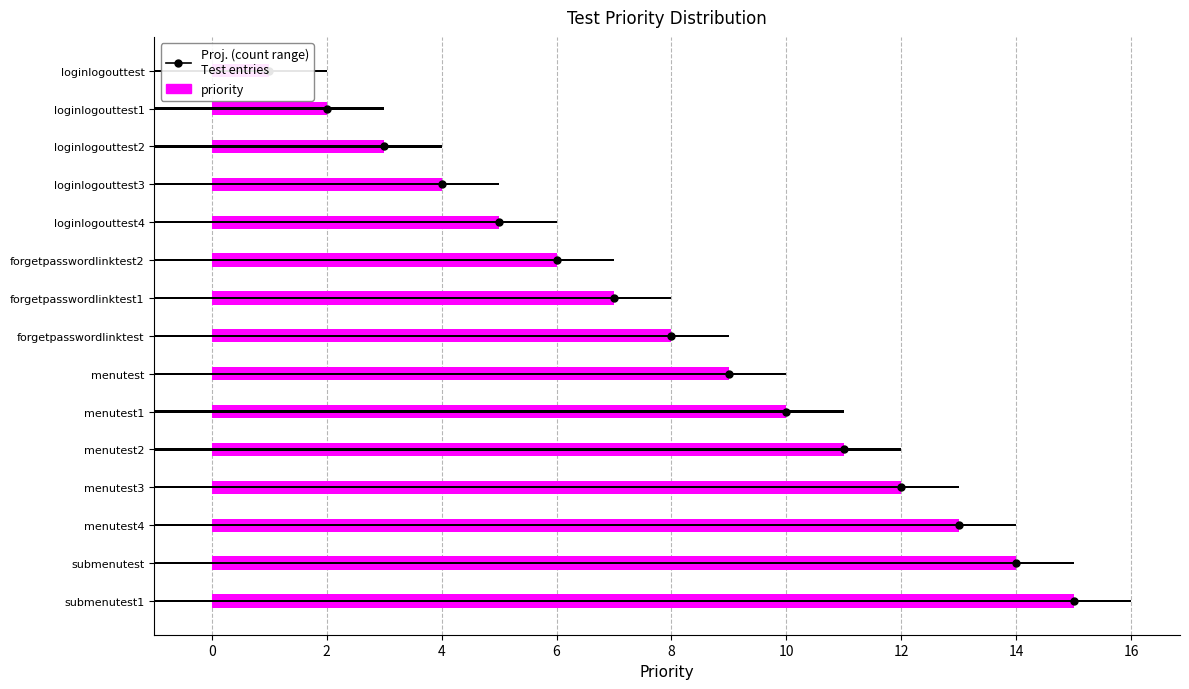

At menutest2, list the series in order from smallest to largest.

count, priority